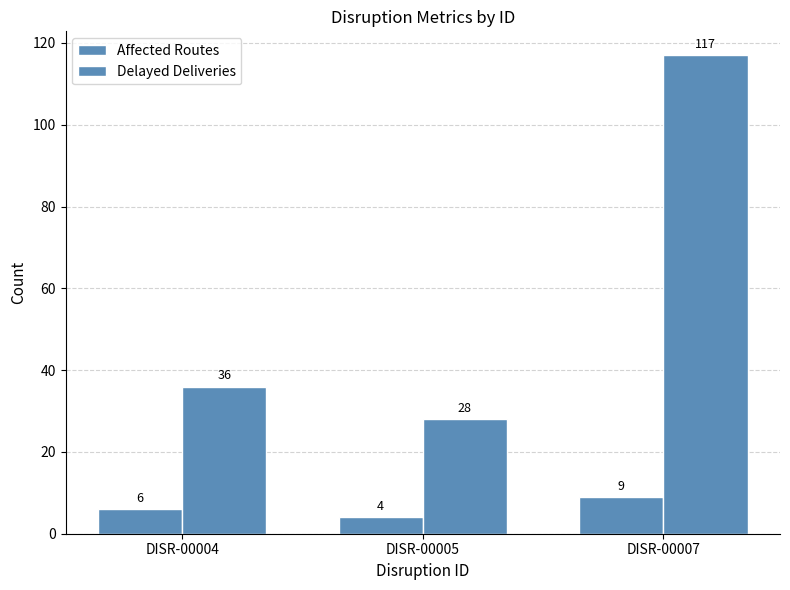

Is it true that Affected Routes equals 2 at DISR-00005?

False